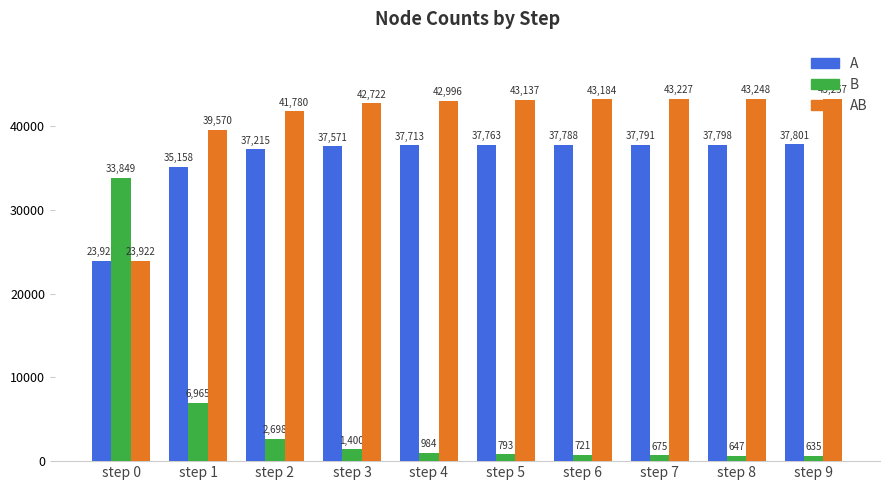

Which series has the largest total across all categories?

AB